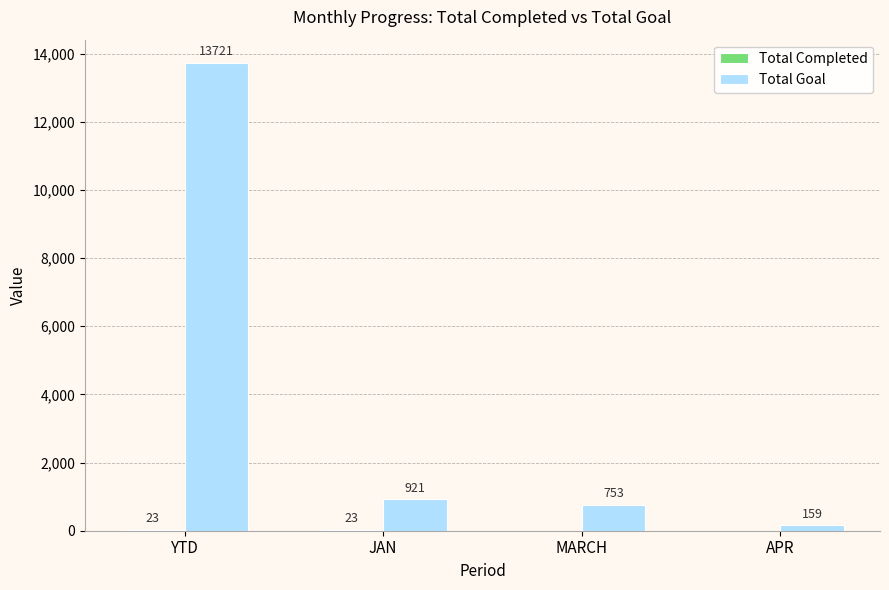

What is the sum of all Total Goal values?

15554